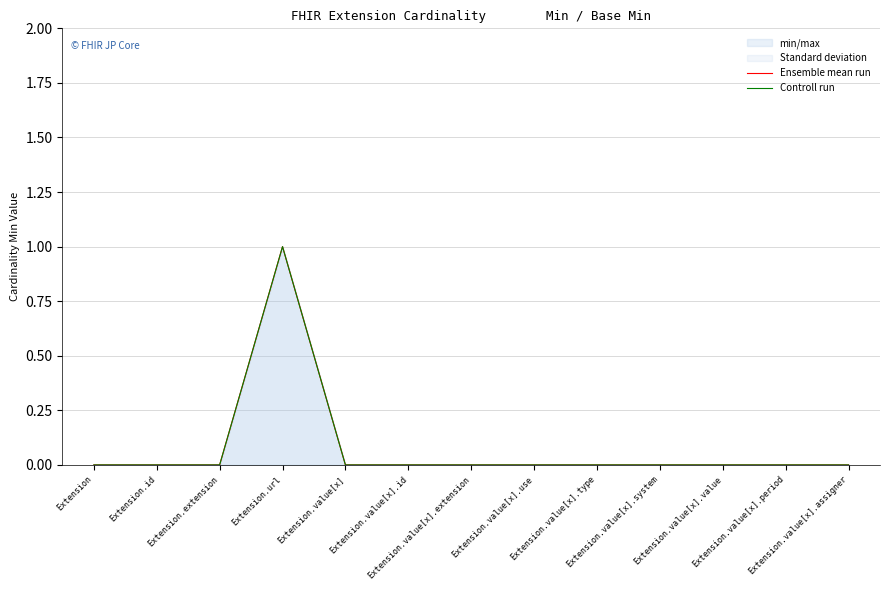

True or false: Controll run and Ensemble mean run cross at least once.

False